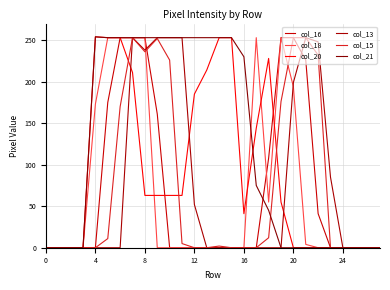

Does the chart have visible grid lines?

Yes